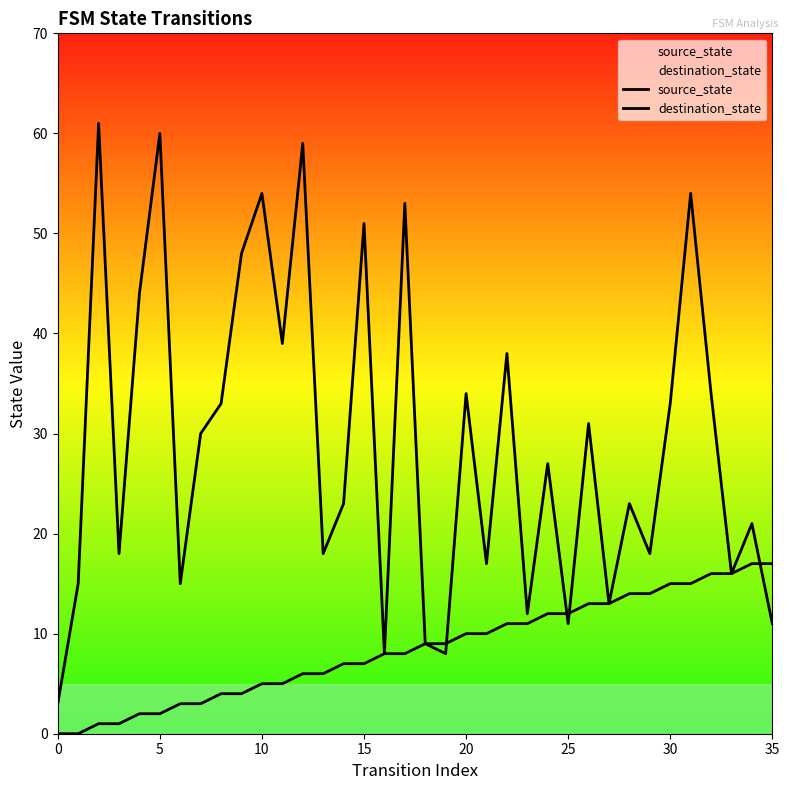

How many lines are shown in the chart?

2